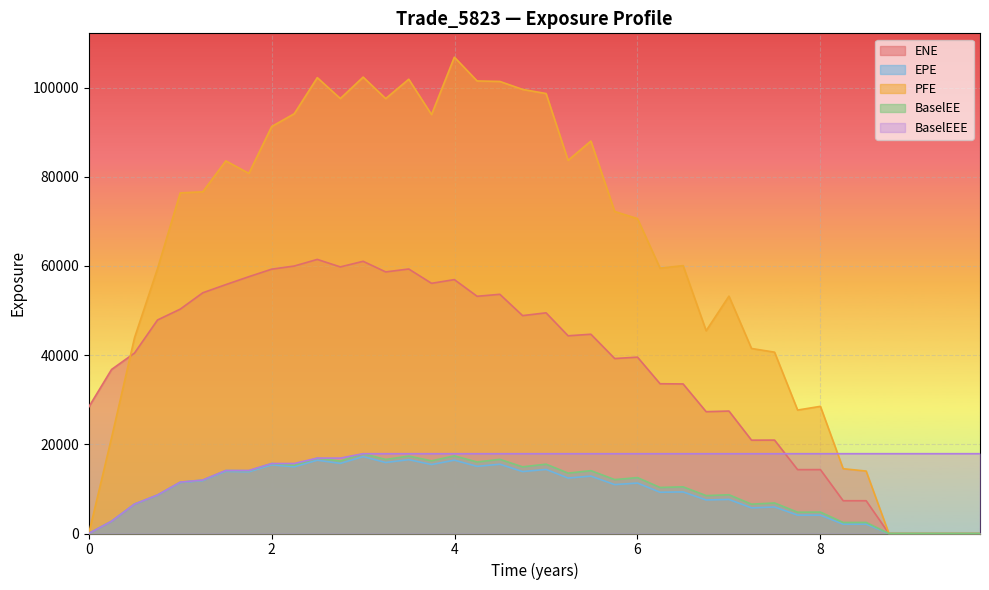

Which series has the largest total across all categories?

PFE